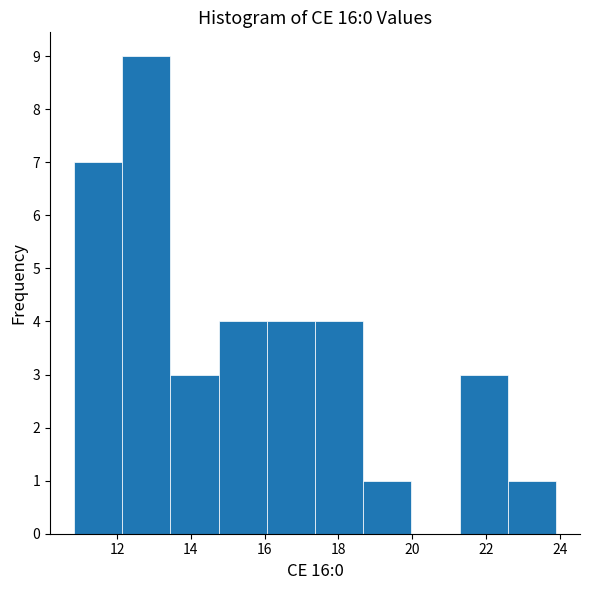

Over which range of the x-axis is the bar tallest?

12.2 to 13.4